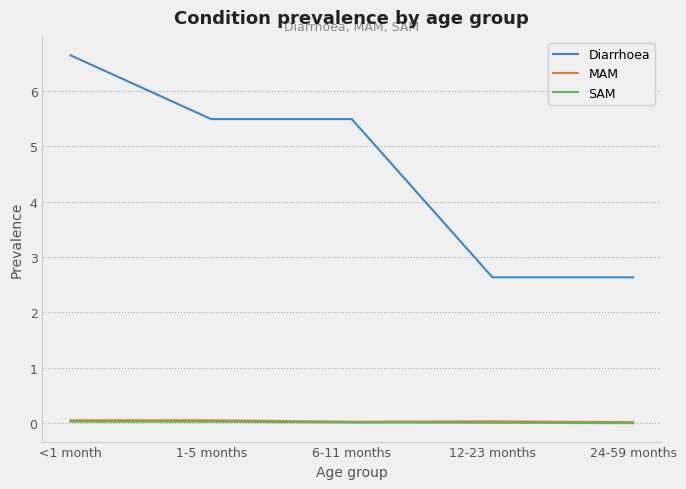

The Diarrhoea series shows 8.5 at 6-11 months. True or false?

False